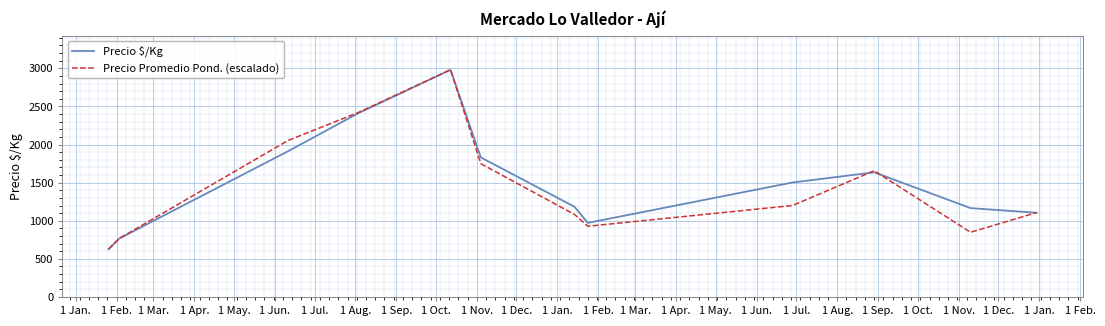

What are all the series names shown in the legend?

Precio $/Kg, Precio Promedio Pond. (escalado)